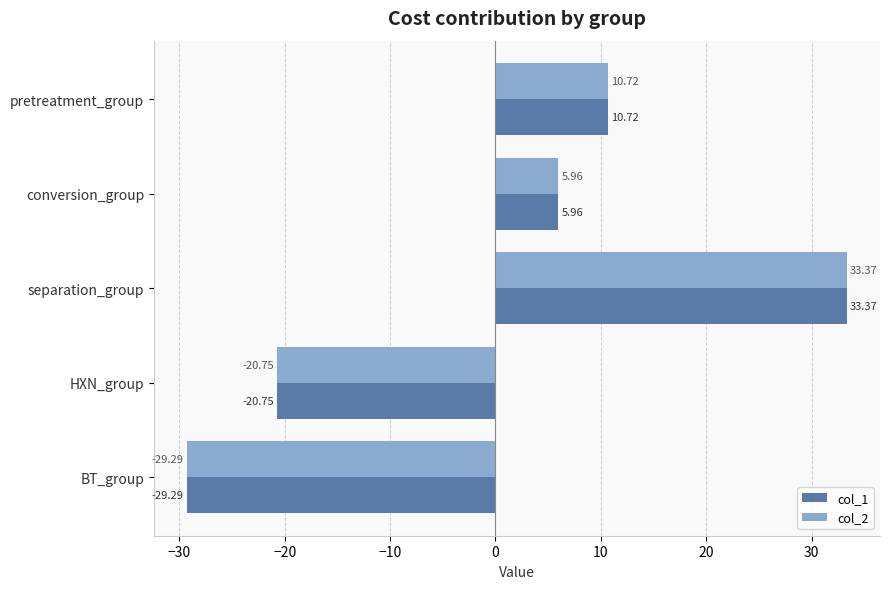

What is the minimum value shown in the chart?

-29.3